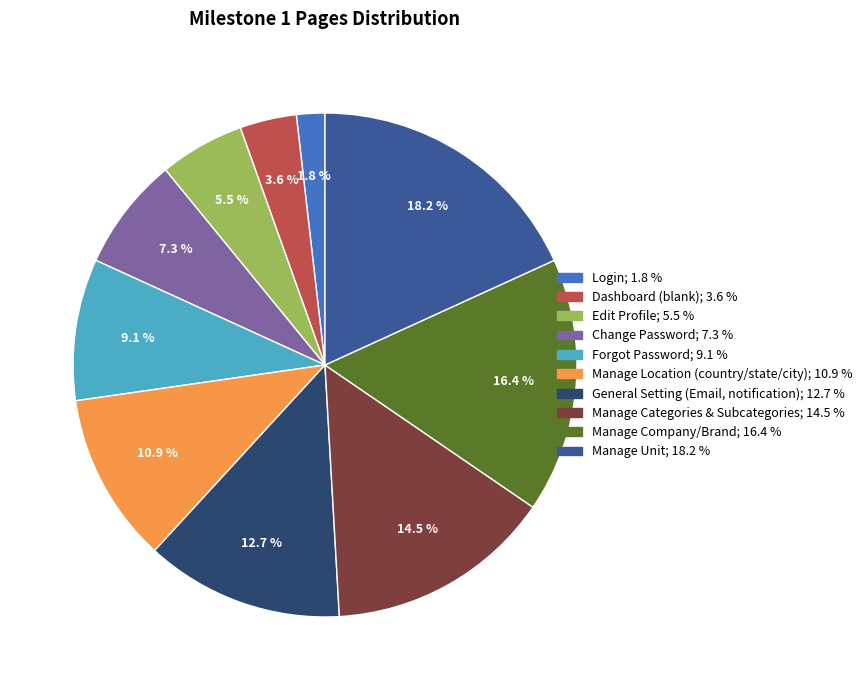

What percentage is NOT represented by Forgot Password?

90.9%